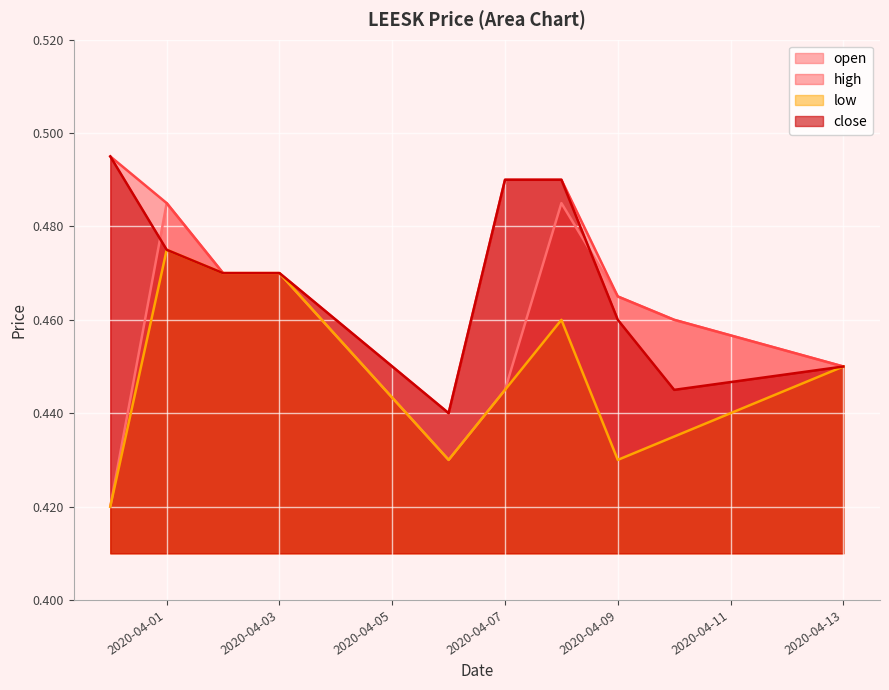

What position from the left is 2020-04-02?

3